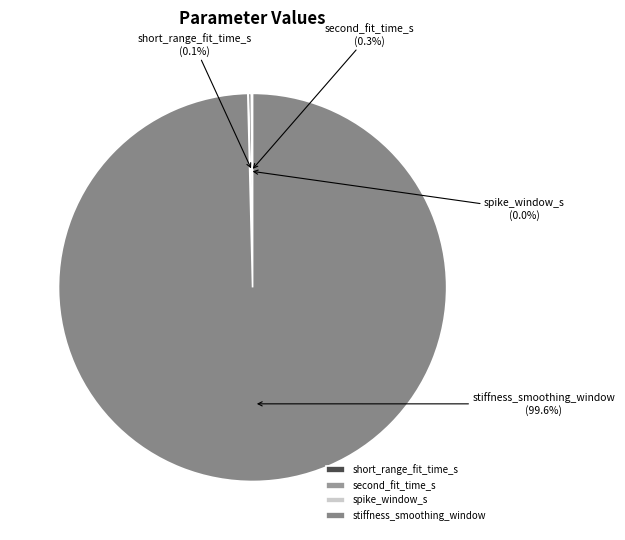

To the nearest percent, what percentage of the pie is stiffness_smoothing_window?

100%